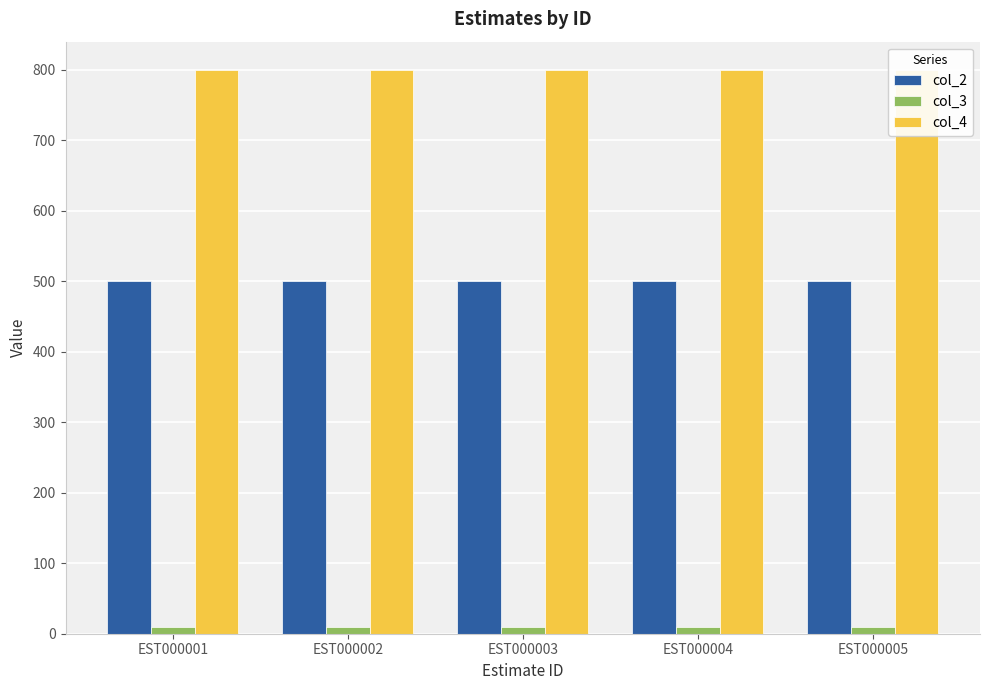

Which has a higher value, EST000003 or EST000001?

EST000003